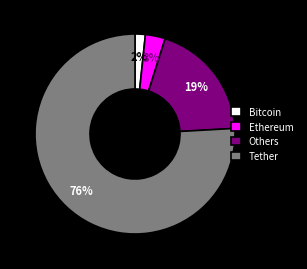

Which category accounts for the majority?

Tether